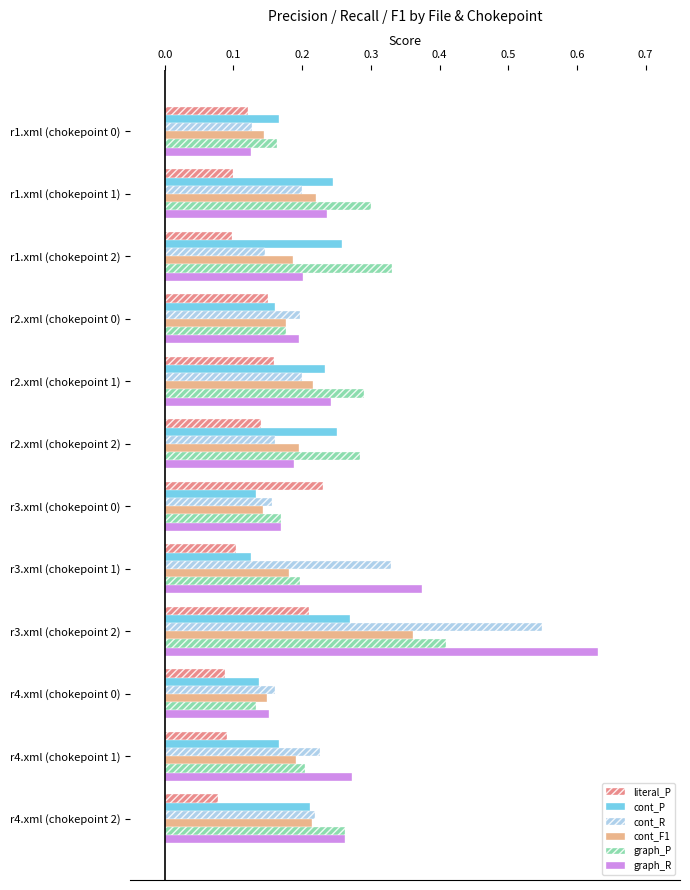

List the series in order of their peak value, highest first.

graph_R, cont_R, graph_P, cont_F1, cont_P, literal_P